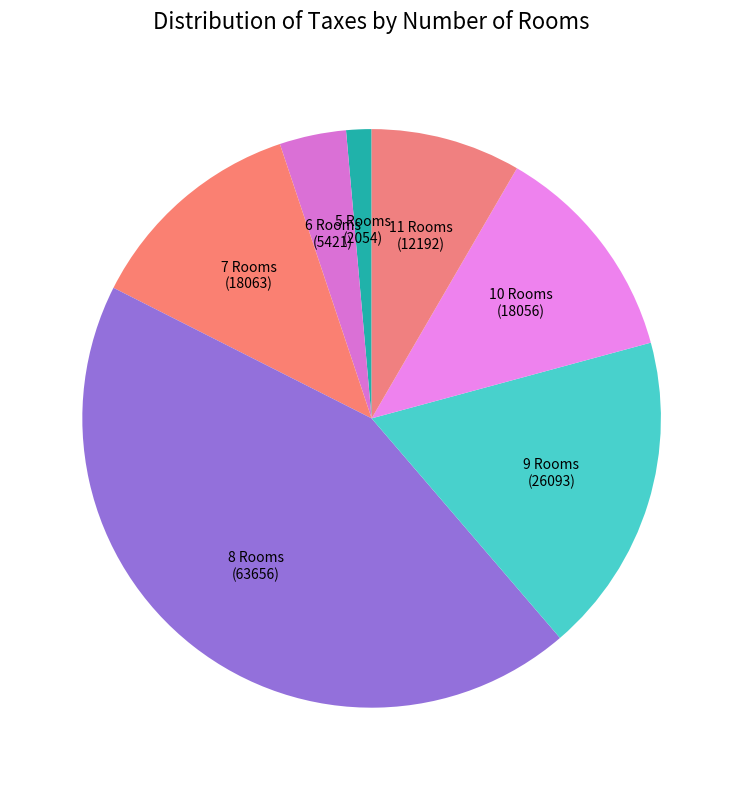

Does any single category account for the majority?

No